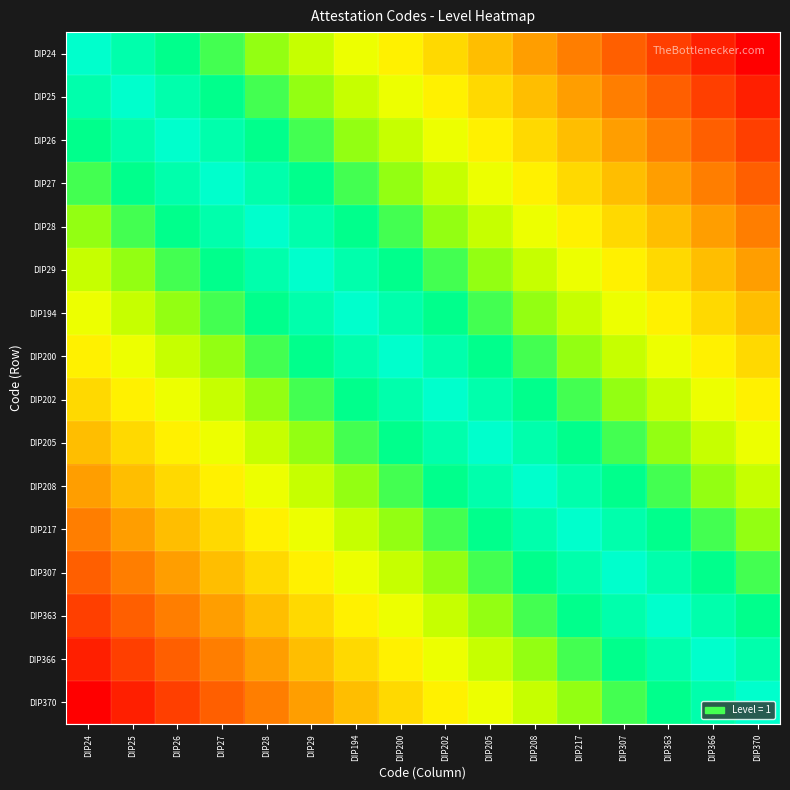

Reading left to right, list all the values displayed in this chart.

DIP24: DIP24=1.0	DIP25=0.9	DIP26=0.9	DIP27=0.8	DIP28=0.7	DIP29=0.7	DIP194=0.6	DIP200=0.5	DIP202=0.5	DIP205=0.4	DIP208=0.3	DIP217=0.3	DIP307=0.2	DIP363=0.1	DIP366=0.1	DIP370=0.0
DIP25: DIP24=0.9	DIP25=1.0	DIP26=0.9	DIP27=0.9	DIP28=0.8	DIP29=0.7	DIP194=0.7	DIP200=0.6	DIP202=0.5	DIP205=0.5	DIP208=0.4	DIP217=0.3	DIP307=0.3	DIP363=0.2	DIP366=0.1	DIP370=0.1
DIP26: DIP24=0.9	DIP25=0.9	DIP26=1.0	DIP27=0.9	DIP28=0.9	DIP29=0.8	DIP194=0.7	DIP200=0.7	DIP202=0.6	DIP205=0.5	DIP208=0.5	DIP217=0.4	DIP307=0.3	DIP363=0.3	DIP366=0.2	DIP370=0.1
DIP27: DIP24=0.8	DIP25=0.9	DIP26=0.9	DIP27=1.0	DIP28=0.9	DIP29=0.9	DIP194=0.8	DIP200=0.7	DIP202=0.7	DIP205=0.6	DIP208=0.5	DIP217=0.5	DIP307=0.4	DIP363=0.3	DIP366=0.3	DIP370=0.2
DIP28: DIP24=0.7	DIP25=0.8	DIP26=0.9	DIP27=0.9	DIP28=1.0	DIP29=0.9	DIP194=0.9	DIP200=0.8	DIP202=0.7	DIP205=0.7	DIP208=0.6	DIP217=0.5	DIP307=0.5	DIP363=0.4	DIP366=0.3	DIP370=0.3
DIP29: DIP24=0.7	DIP25=0.7	DIP26=0.8	DIP27=0.9	DIP28=0.9	DIP29=1.0	DIP194=0.9	DIP200=0.9	DIP202=0.8	DIP205=0.7	DIP208=0.7	DIP217=0.6	DIP307=0.5	DIP363=0.5	DIP366=0.4	DIP370=0.3
DIP194: DIP24=0.6	DIP25=0.7	DIP26=0.7	DIP27=0.8	DIP28=0.9	DIP29=0.9	DIP194=1.0	DIP200=0.9	DIP202=0.9	DIP205=0.8	DIP208=0.7	DIP217=0.7	DIP307=0.6	DIP363=0.5	DIP366=0.5	DIP370=0.4
DIP200: DIP24=0.5	DIP25=0.6	DIP26=0.7	DIP27=0.7	DIP28=0.8	DIP29=0.9	DIP194=0.9	DIP200=1.0	DIP202=0.9	DIP205=0.9	DIP208=0.8	DIP217=0.7	DIP307=0.7	DIP363=0.6	DIP366=0.5	DIP370=0.5
DIP202: DIP24=0.5	DIP25=0.5	DIP26=0.6	DIP27=0.7	DIP28=0.7	DIP29=0.8	DIP194=0.9	DIP200=0.9	DIP202=1.0	DIP205=0.9	DIP208=0.9	DIP217=0.8	DIP307=0.7	DIP363=0.7	DIP366=0.6	DIP370=0.5
DIP205: DIP24=0.4	DIP25=0.5	DIP26=0.5	DIP27=0.6	DIP28=0.7	DIP29=0.7	DIP194=0.8	DIP200=0.9	DIP202=0.9	DIP205=1.0	DIP208=0.9	DIP217=0.9	DIP307=0.8	DIP363=0.7	DIP366=0.7	DIP370=0.6
DIP208: DIP24=0.3	DIP25=0.4	DIP26=0.5	DIP27=0.5	DIP28=0.6	DIP29=0.7	DIP194=0.7	DIP200=0.8	DIP202=0.9	DIP205=0.9	DIP208=1.0	DIP217=0.9	DIP307=0.9	DIP363=0.8	DIP366=0.7	DIP370=0.7
DIP217: DIP24=0.3	DIP25=0.3	DIP26=0.4	DIP27=0.5	DIP28=0.5	DIP29=0.6	DIP194=0.7	DIP200=0.7	DIP202=0.8	DIP205=0.9	DIP208=0.9	DIP217=1.0	DIP307=0.9	DIP363=0.9	DIP366=0.8	DIP370=0.7
DIP307: DIP24=0.2	DIP25=0.3	DIP26=0.3	DIP27=0.4	DIP28=0.5	DIP29=0.5	DIP194=0.6	DIP200=0.7	DIP202=0.7	DIP205=0.8	DIP208=0.9	DIP217=0.9	DIP307=1.0	DIP363=0.9	DIP366=0.9	DIP370=0.8
DIP363: DIP24=0.1	DIP25=0.2	DIP26=0.3	DIP27=0.3	DIP28=0.4	DIP29=0.5	DIP194=0.5	DIP200=0.6	DIP202=0.7	DIP205=0.7	DIP208=0.8	DIP217=0.9	DIP307=0.9	DIP363=1.0	DIP366=0.9	DIP370=0.9
DIP366: DIP24=0.1	DIP25=0.1	DIP26=0.2	DIP27=0.3	DIP28=0.3	DIP29=0.4	DIP194=0.5	DIP200=0.5	DIP202=0.6	DIP205=0.7	DIP208=0.7	DIP217=0.8	DIP307=0.9	DIP363=0.9	DIP366=1.0	DIP370=0.9
DIP370: DIP24=0.0	DIP25=0.1	DIP26=0.1	DIP27=0.2	DIP28=0.3	DIP29=0.3	DIP194=0.4	DIP200=0.5	DIP202=0.5	DIP205=0.6	DIP208=0.7	DIP217=0.7	DIP307=0.8	DIP363=0.9	DIP366=0.9	DIP370=1.0